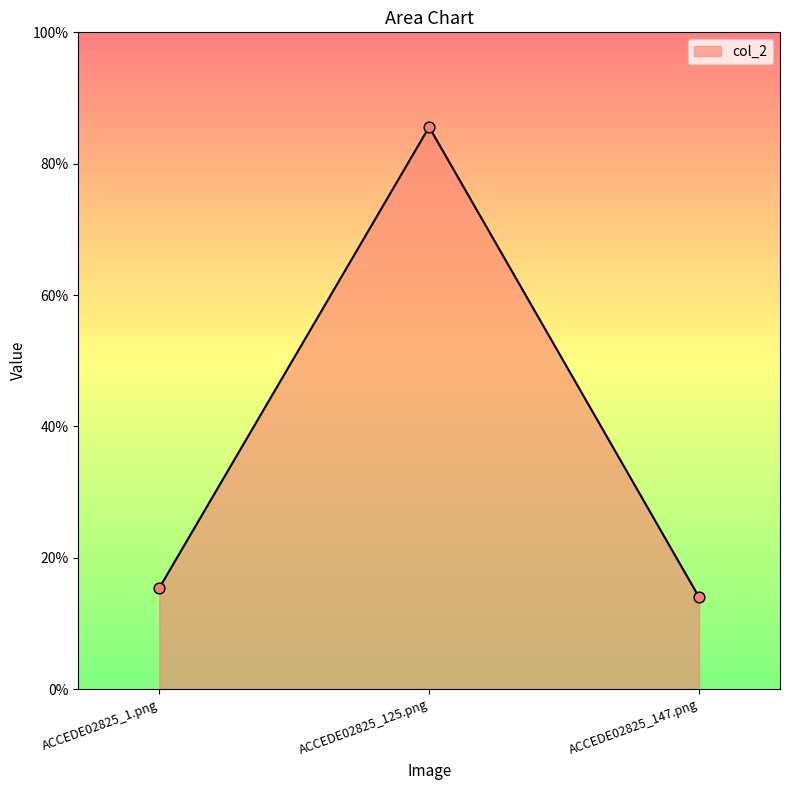

Between ACCEDE02825_1.png and ACCEDE02825_125.png, which is larger?

ACCEDE02825_125.png